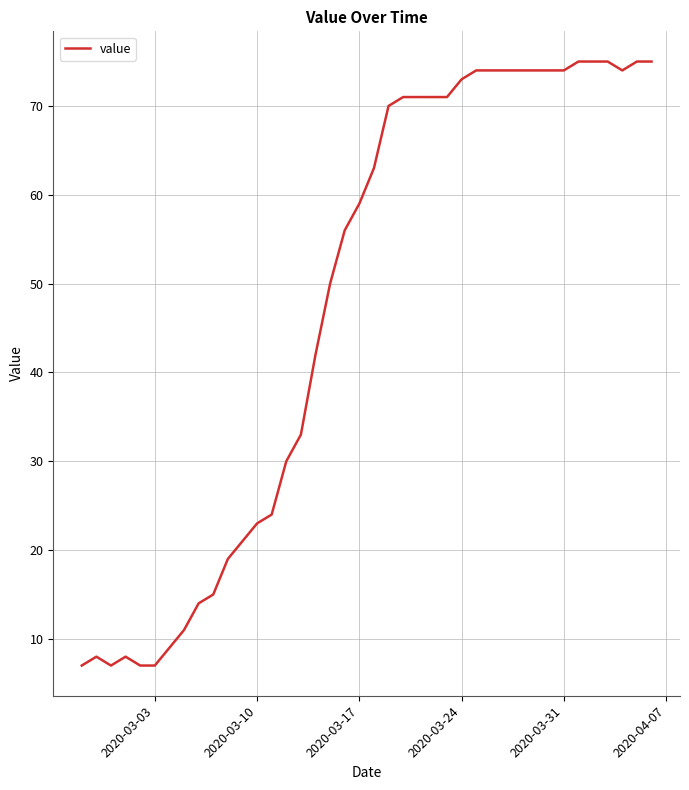

How many series are shown in this chart?

1